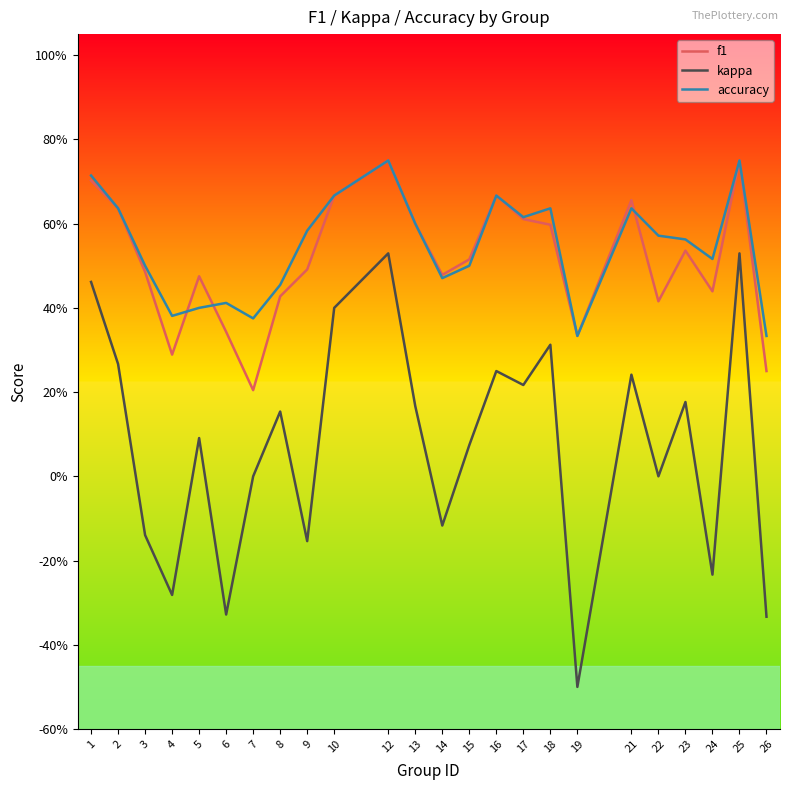

What value does the accuracy series have at 9?

0.6